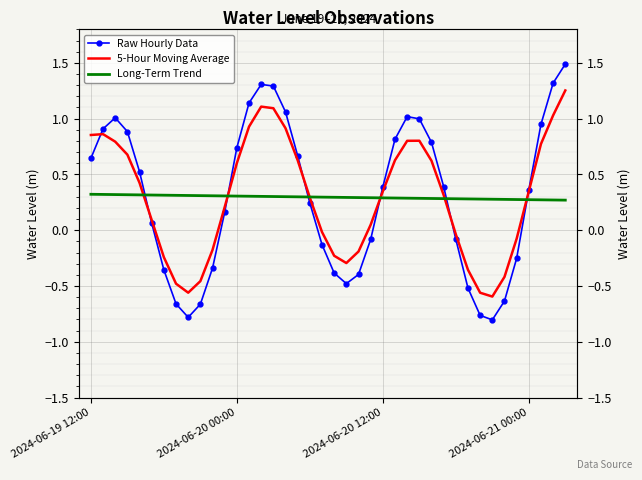

At which label is Long-Term Trend closest to 0?

39